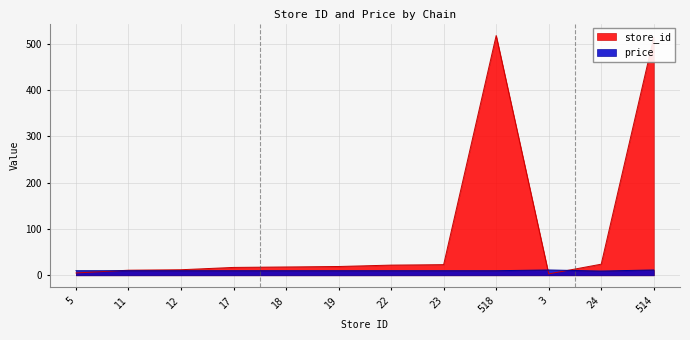

Where is the first local maximum for price?

3